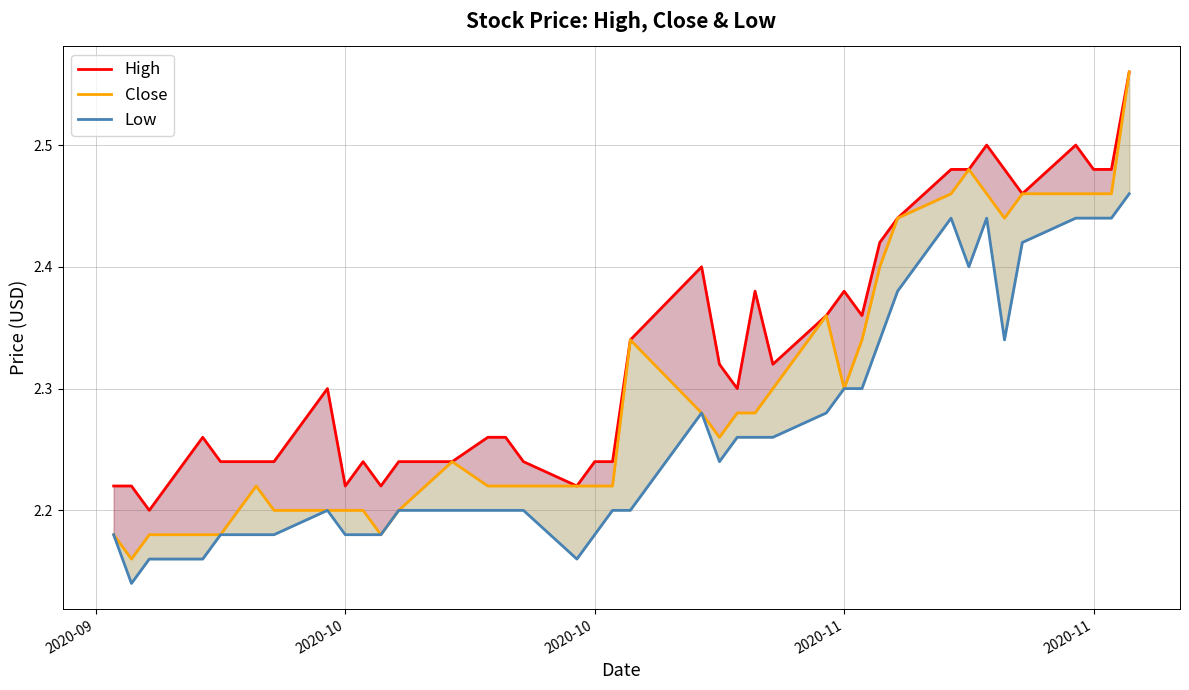

True or false: Close and Low intersect in this chart.

False